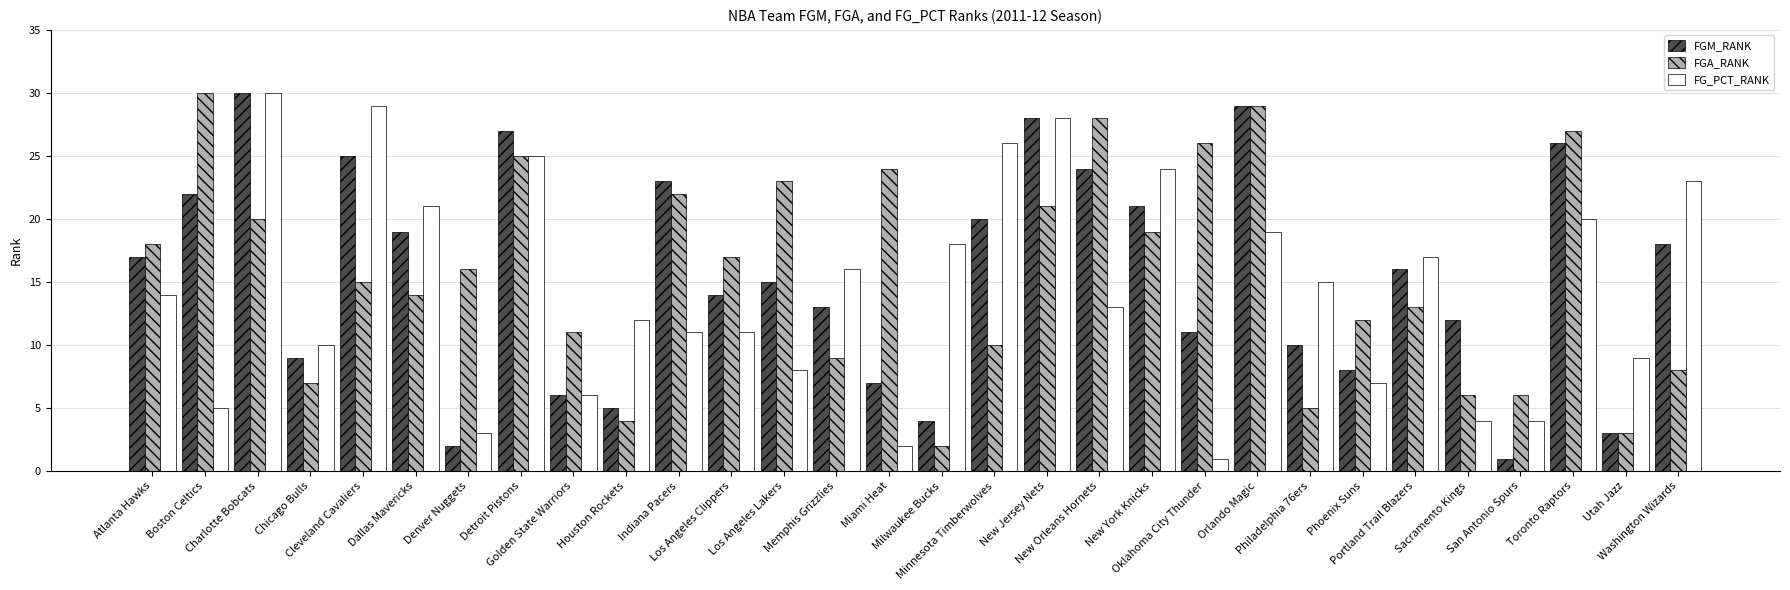

What is the sum of all FGA_RANK values?

470